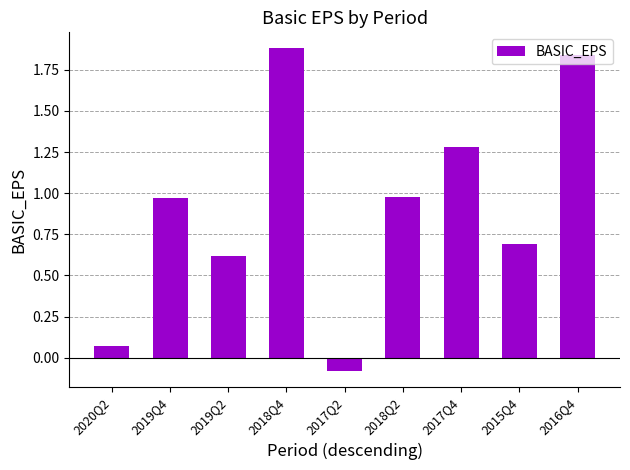

True or false: the data shows 1.9 at 2018Q4.

True